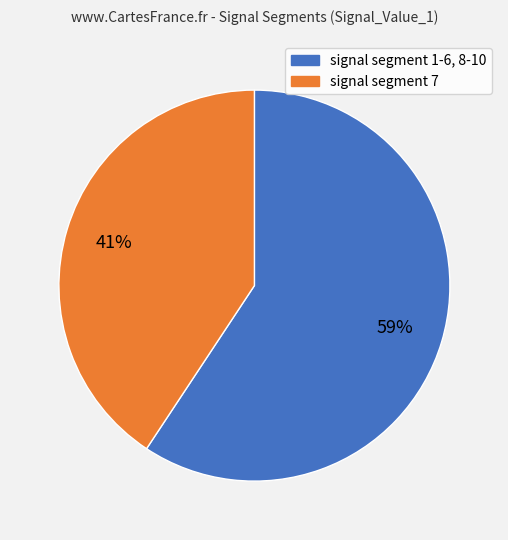

Does any single category account for the majority?

Yes